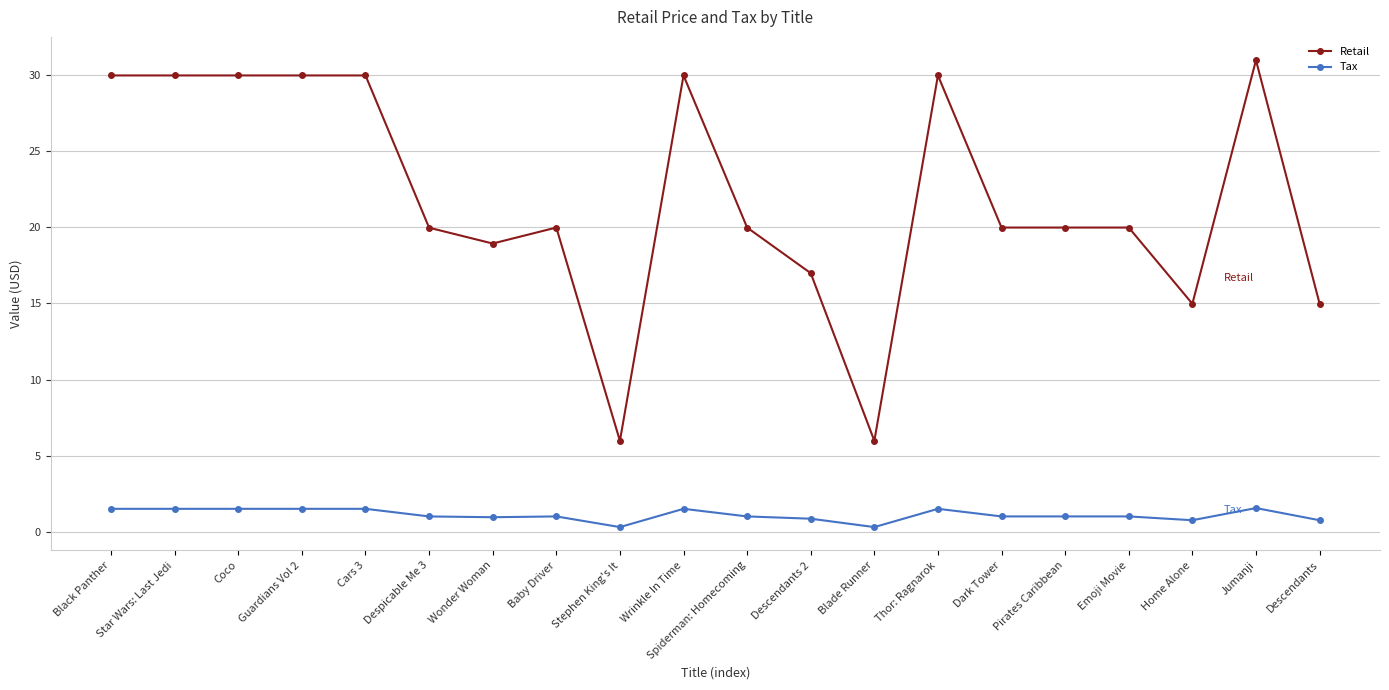

Which category has the highest value in the Retail series?

Jumanji